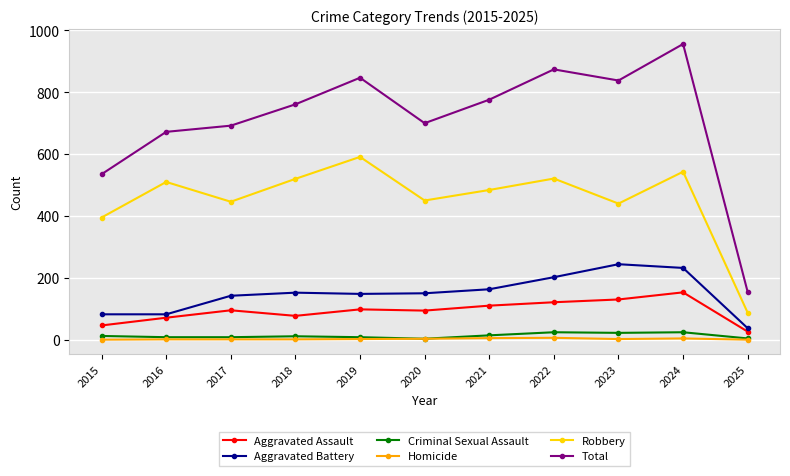

How many categories are shown in the chart?

11